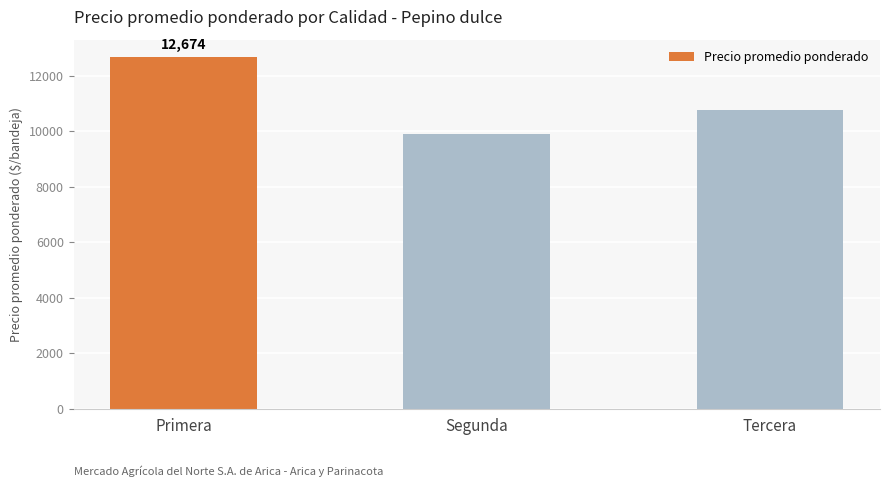

List the labels in order of value, largest first.

Primera, Tercera, Segunda